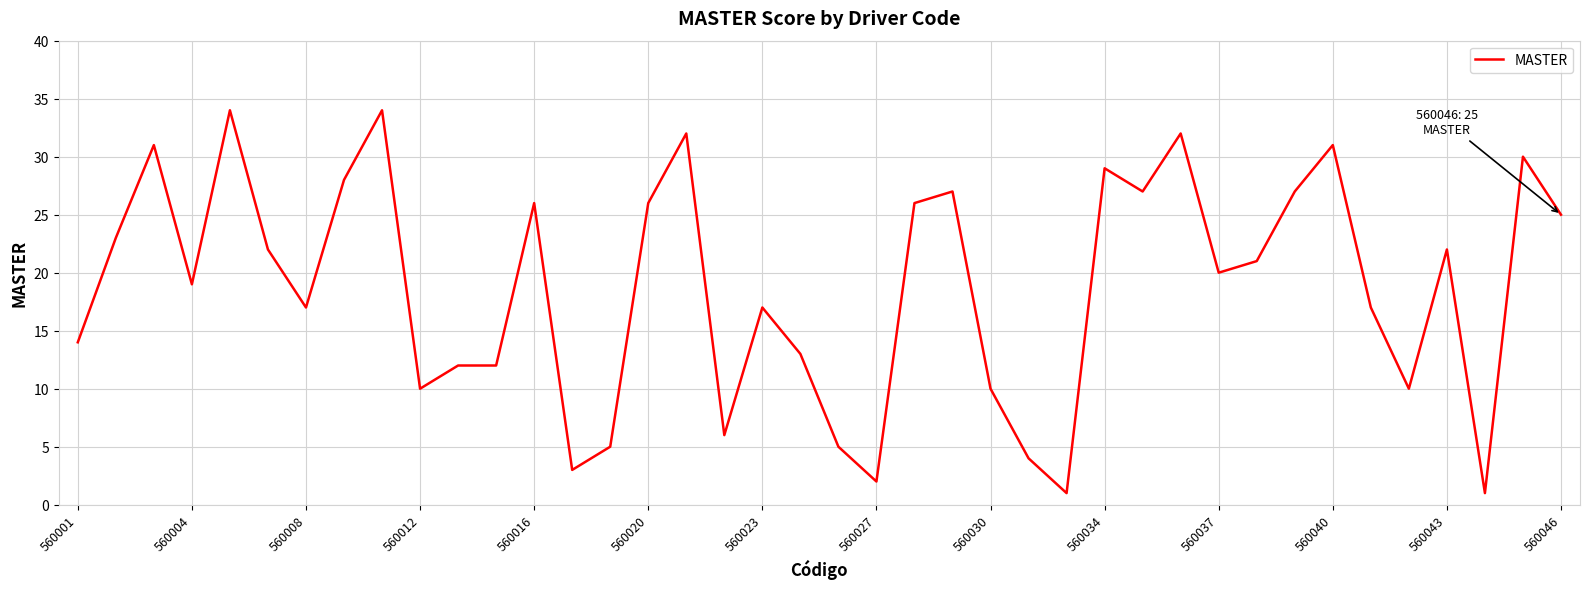

Reading right to left, list all the values displayed in this chart.

25	30	1	22	10	17	31	27	21	20	32	27	29	1	4	10	27	26	2	5	13	17	6	32	26	5	3	26	12	12	10	34	28	17	22	34	19	31	23	14